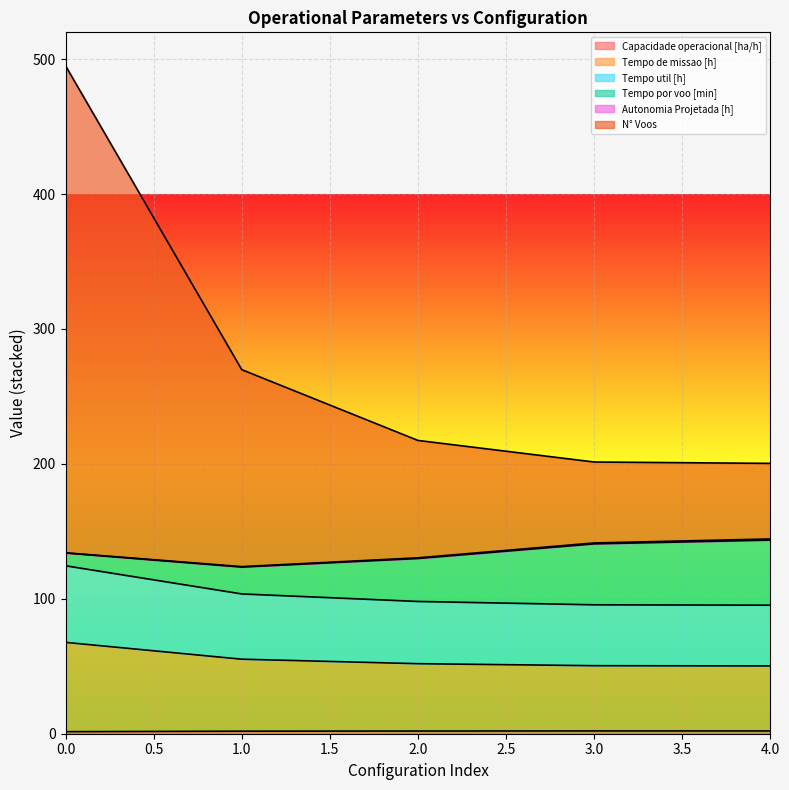

What is the maximum value shown in the chart?

495.1